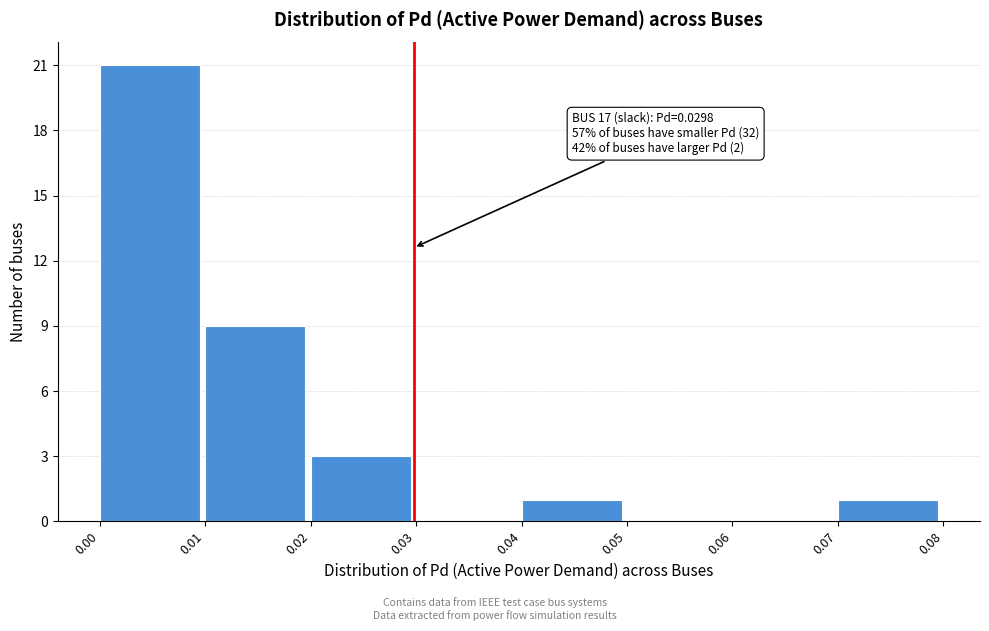

Which range on the x-axis has the tallest bar?

0.00 to 0.01